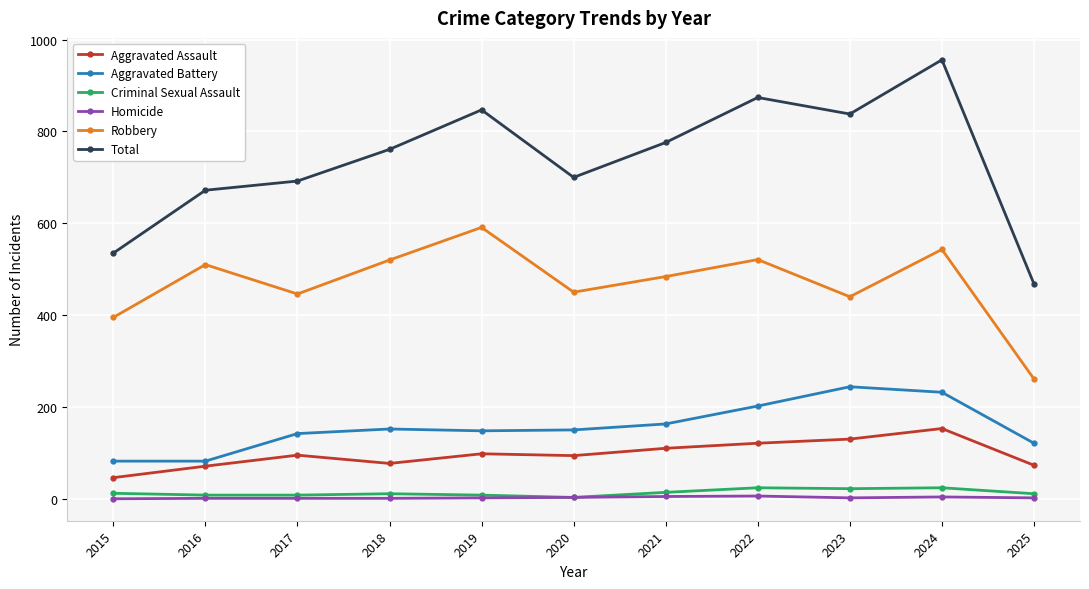

What is the average value of the Robbery series?

469